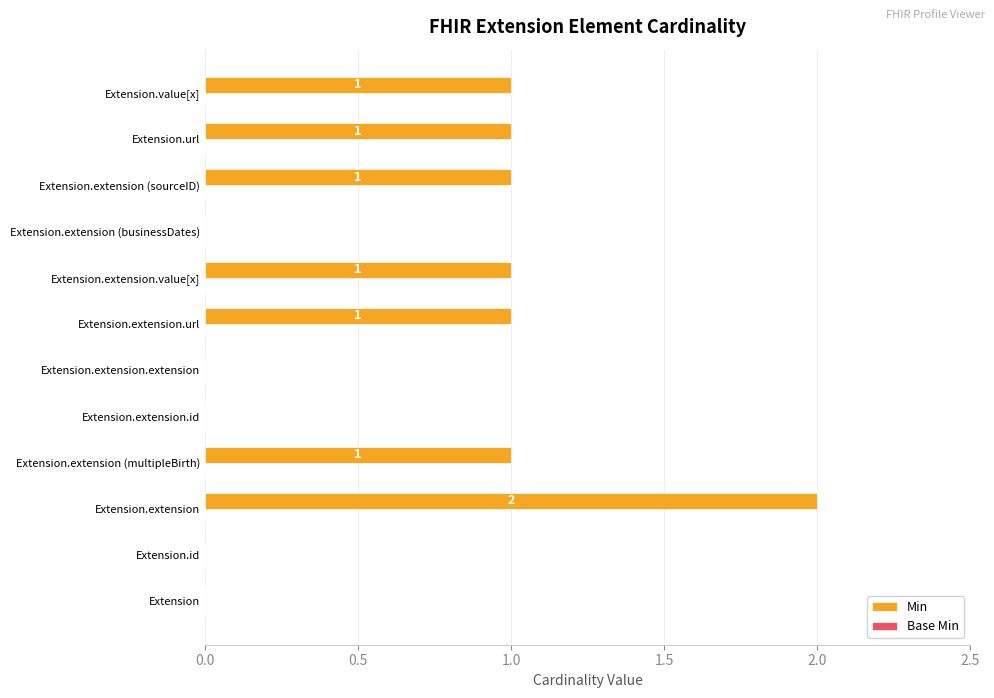

At which category does the chart reach its peak across all series?

Extension.extension